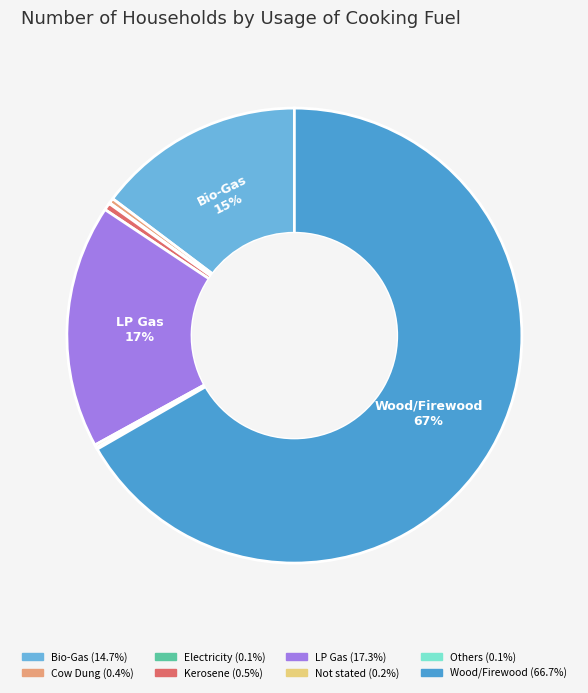

Is there any slice that represents more than half of the pie?

Yes